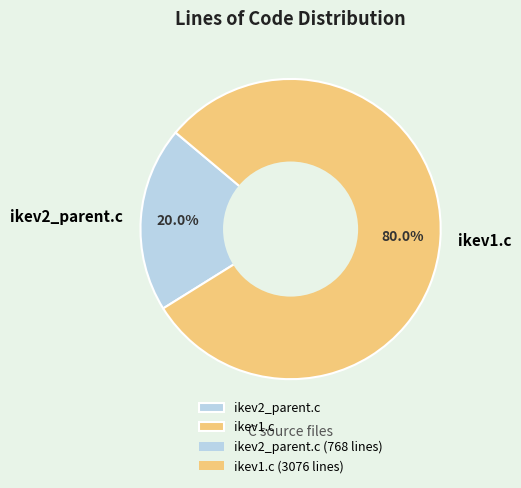

Combined, what portion of the pie is ikev1.c and ikev2_parent.c?

100.0%